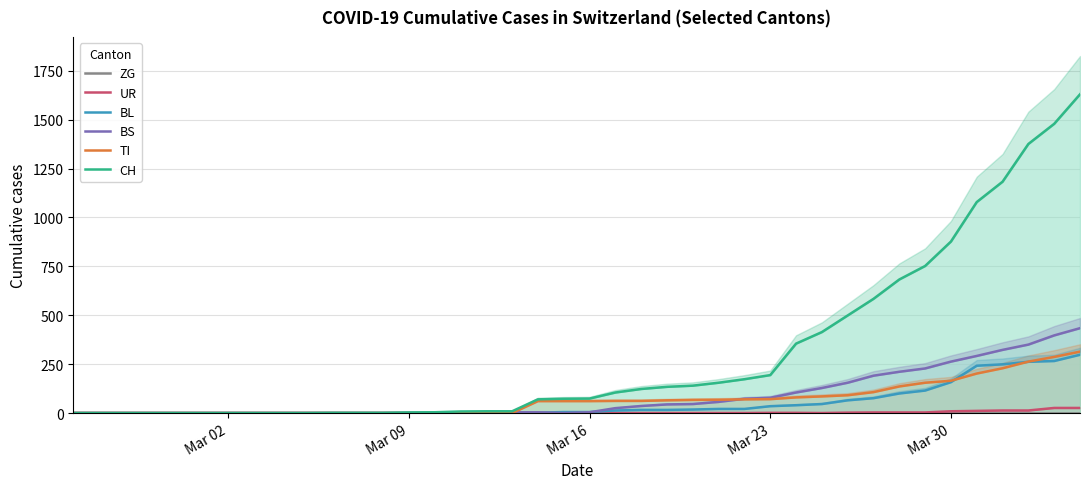

Is the value of BS at 14 greater than the value of CH at 25?

No